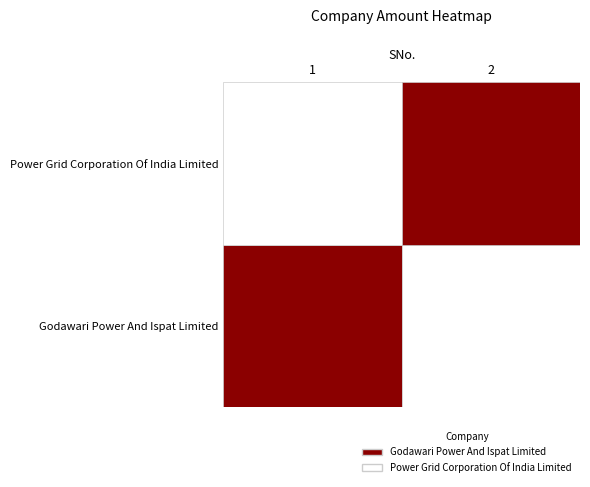

What is the sum of all Power Grid Corporation Of India Limited values?

3500000